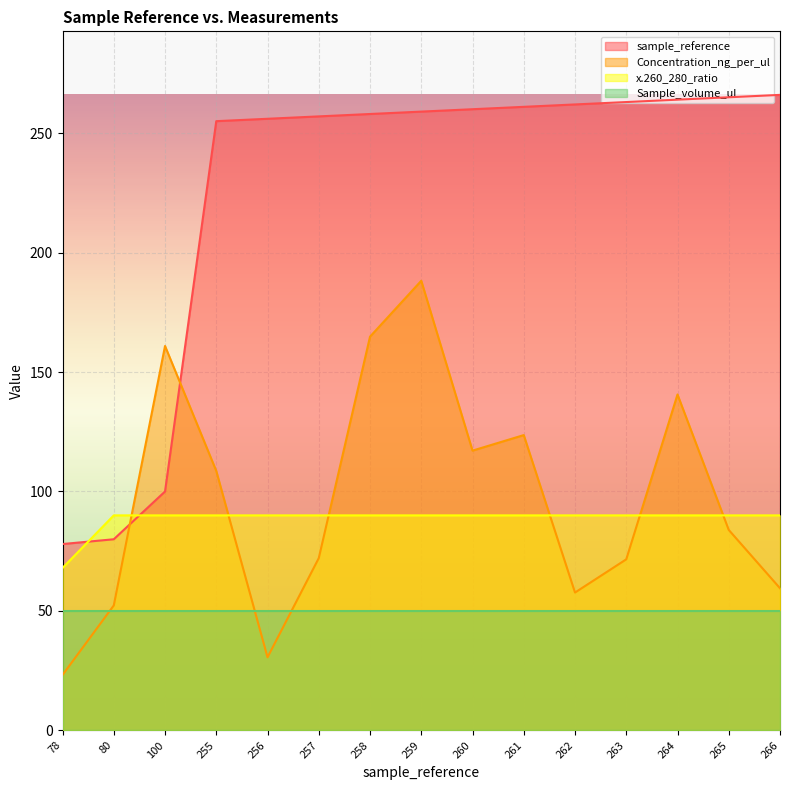

What is the difference between the highest and lowest values at 80?

40.0